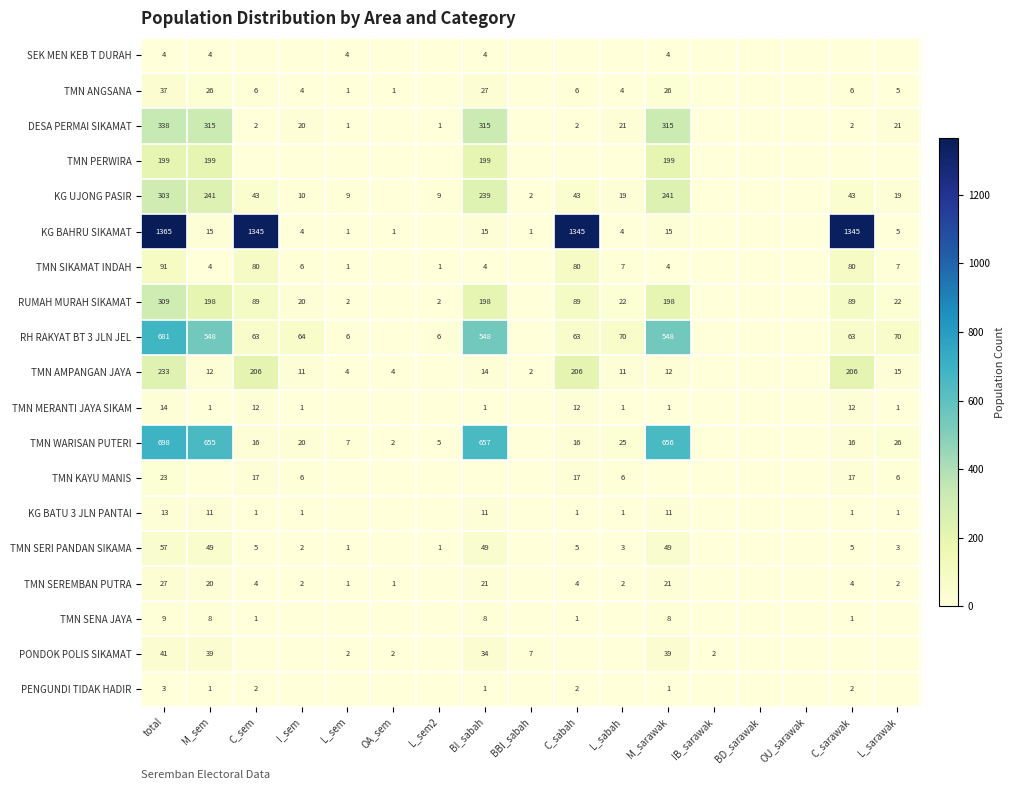

What is the difference between the TMN SERI PANDAN SIKAMA values at M_sarawak and C_sem?

44